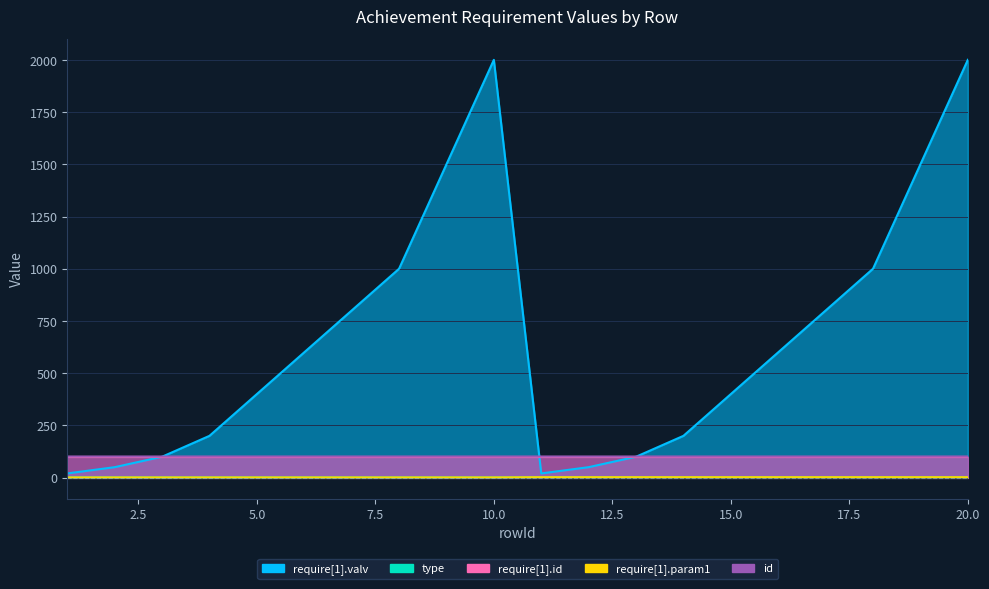

The require[1].param1 series shows 0.7 at 15. True or false?

False